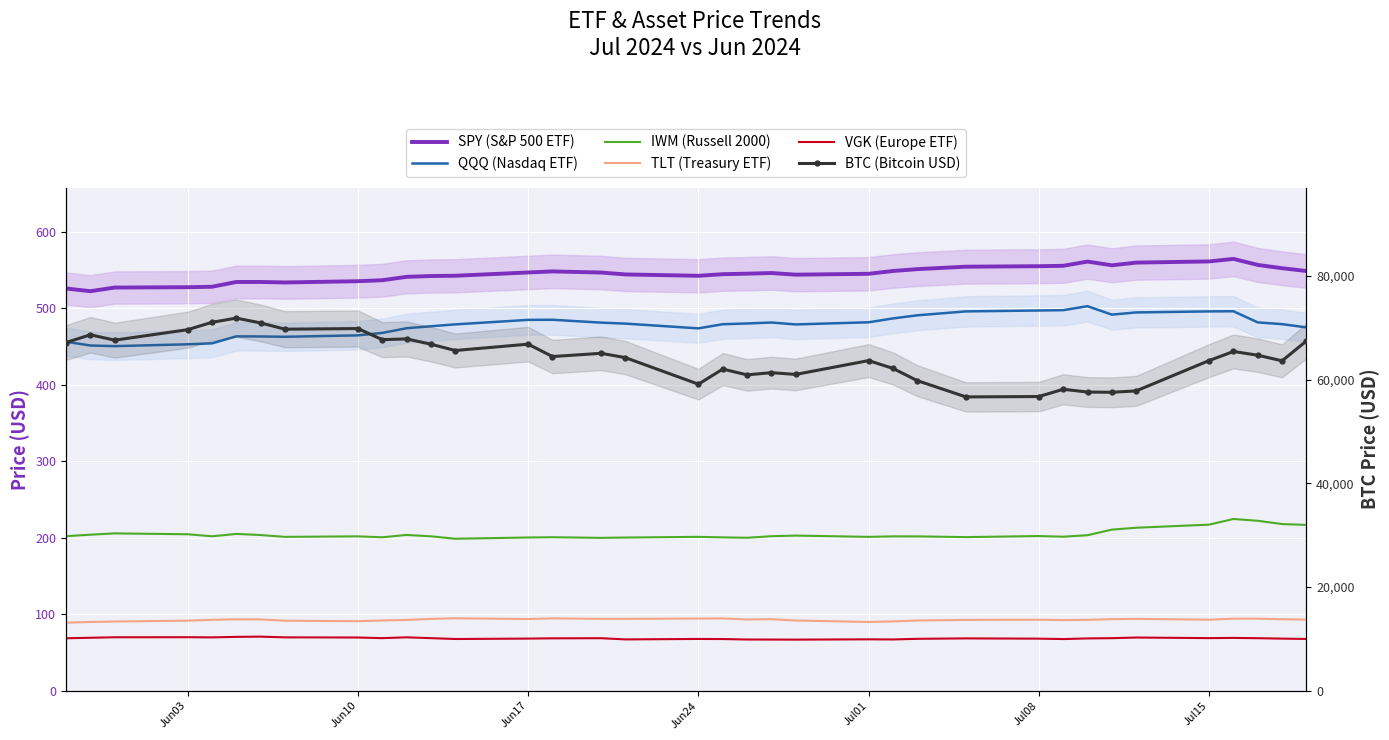

Which series has the widest spread of values?

BTC (Bitcoin USD)